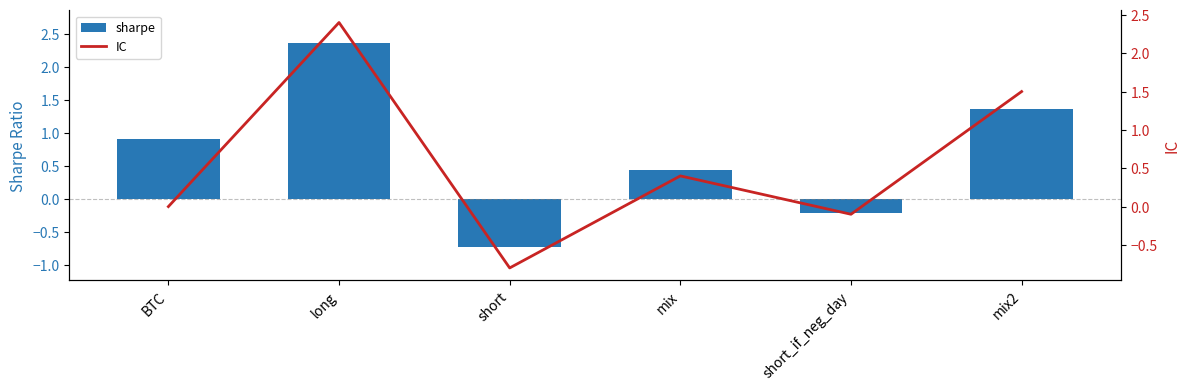

The value of IC at mix is 0.5. True or false?

False